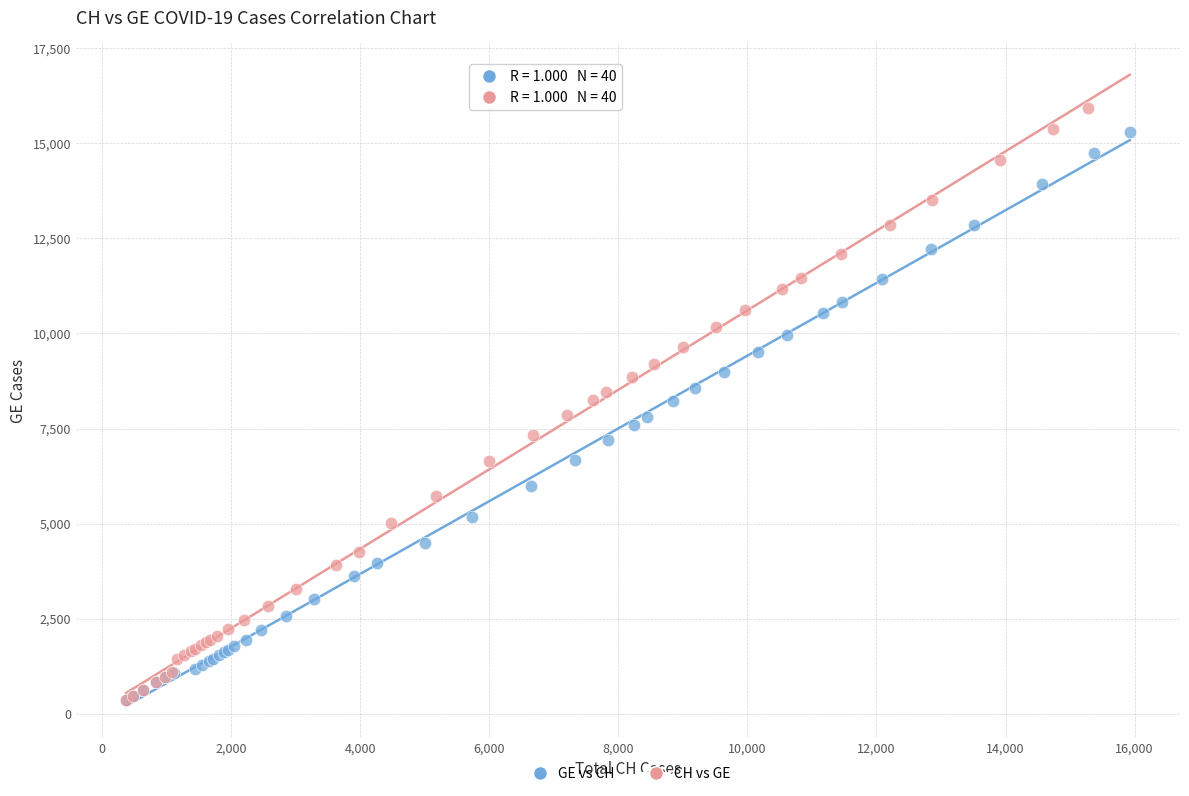

Which series has the largest Y range (max minus min)?

CH vs GE